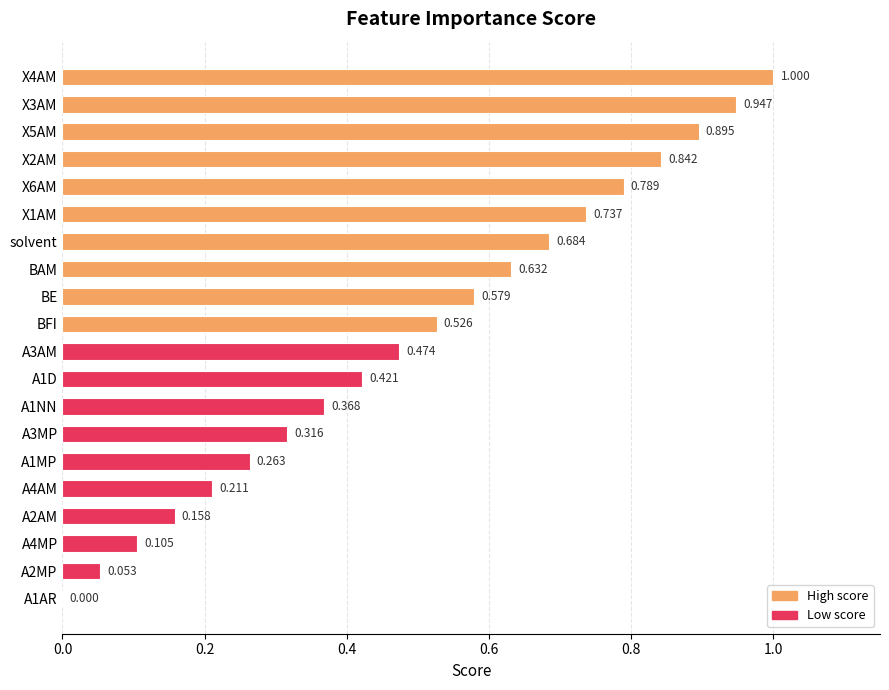

Which has a higher value, A1MP or BFI?

BFI